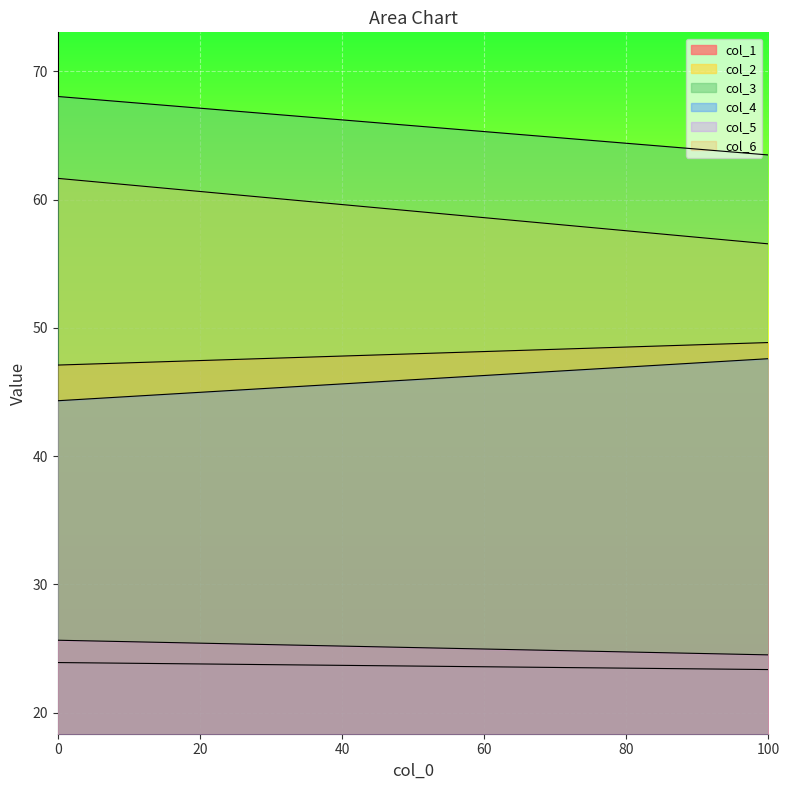

Reading left to right, extract all data points from this chart.

col_1: 23.9	23.4
col_2: 61.7	56.5
col_3: 68.0	63.5
col_4: 44.3	47.6
col_5: 25.7	24.5
col_6: 47.1	48.9